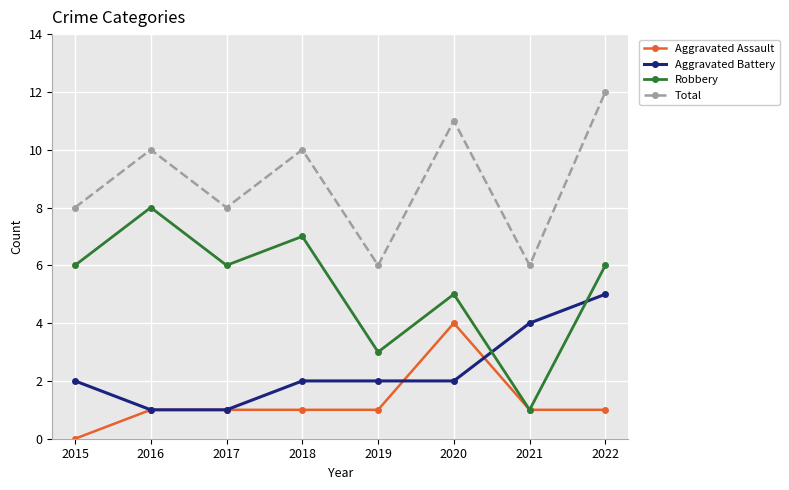

Rank the series by their maximum value, from lowest to highest.

Aggravated Assault, Aggravated Battery, Robbery, Total